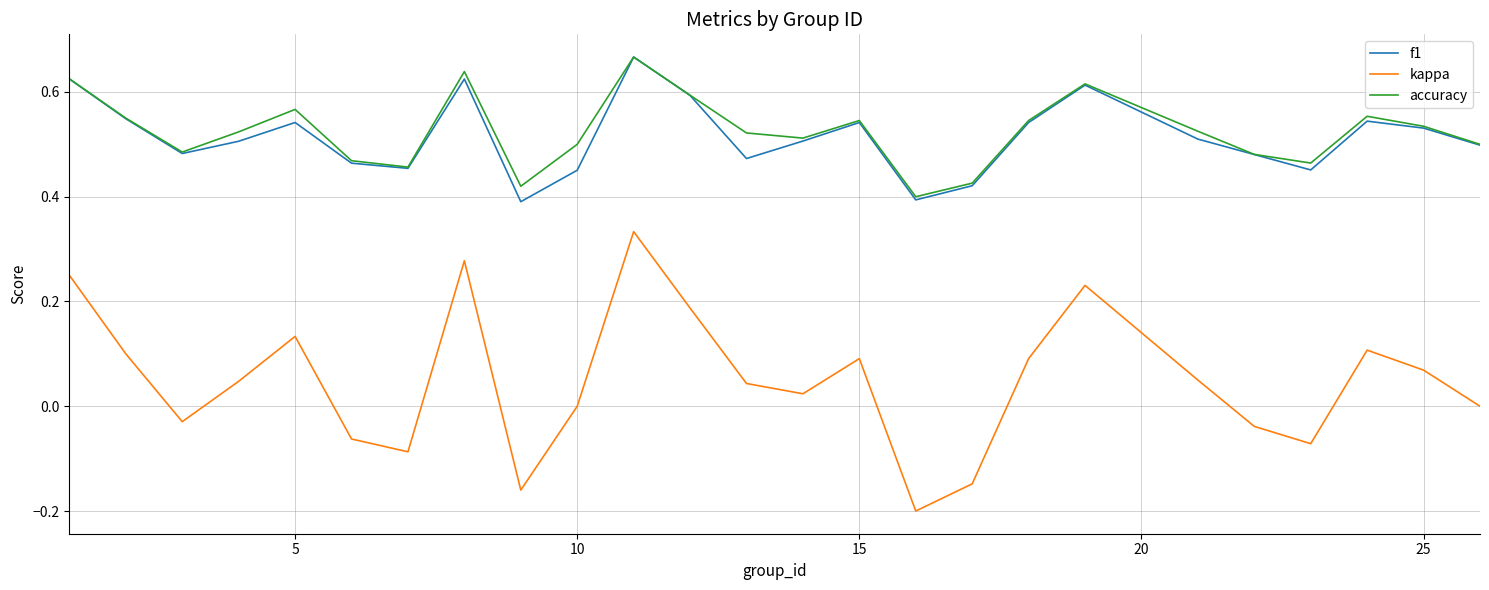

True or false: kappa and accuracy intersect in this chart.

False